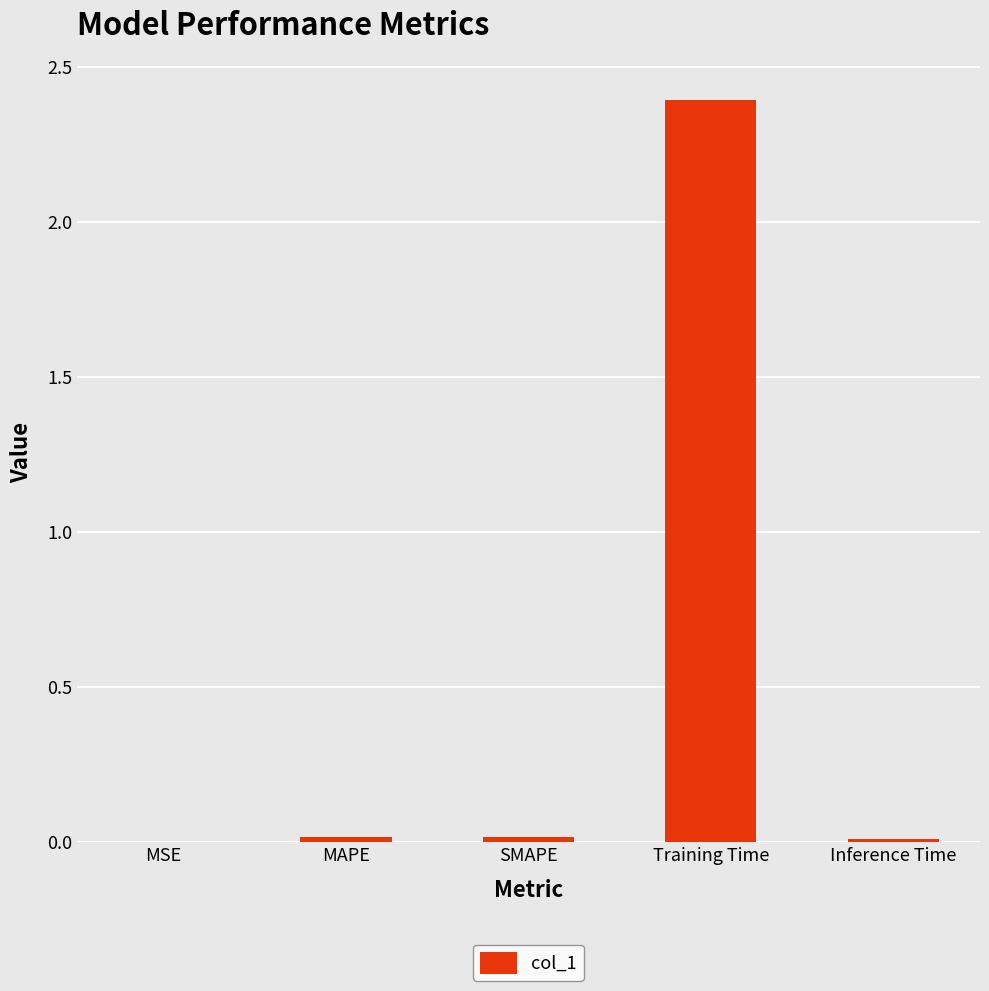

True or false: the data shows 0.0 at SMAPE.

True